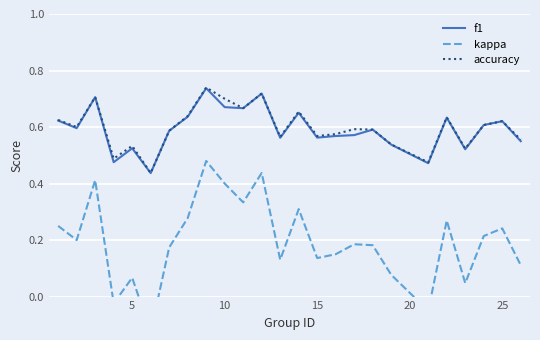

What is the lowest value of the f1 series?

0.4